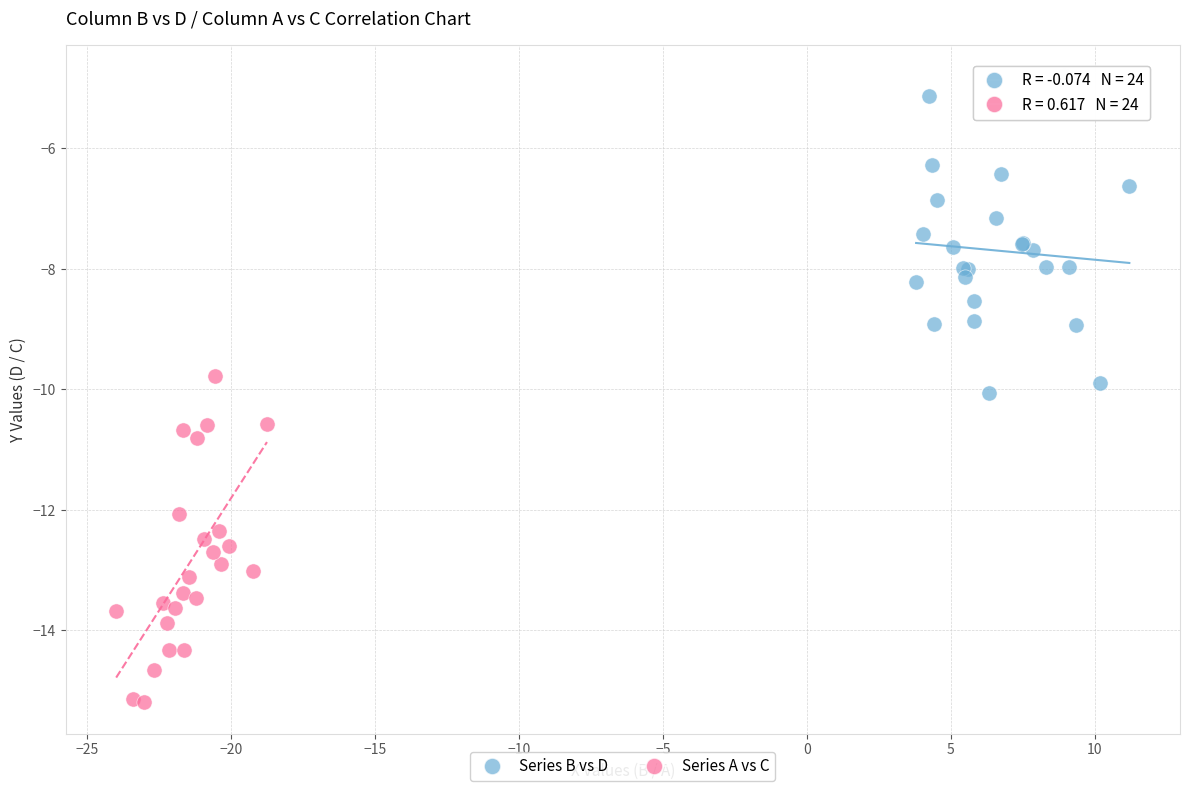

Which series contains the highest Y value?

Series B vs D